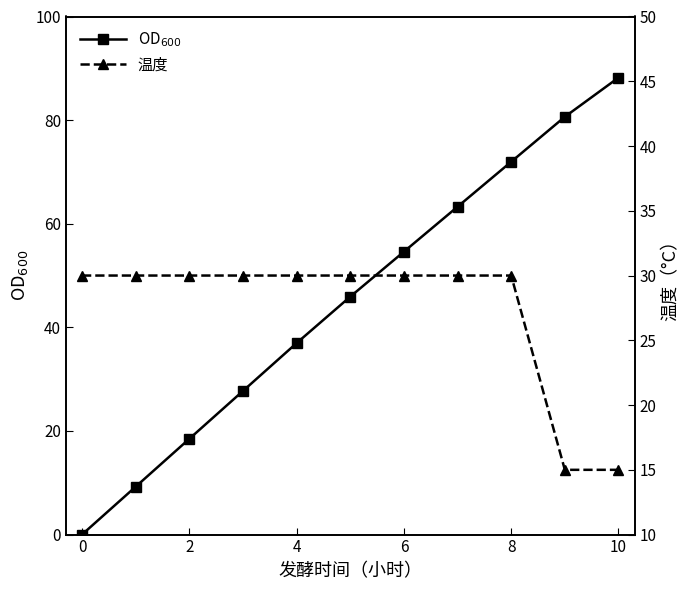

Reading left to right, what are all the values shown in this chart?

OD$_{600}$: 0.0	9.2	18.5	27.7	37.0	45.9	54.6	63.3	72.0	80.6	88.2
温度: 30.0	30.0	30.0	30.0	30.0	30.0	30.0	30.0	30.0	15.0	15.0